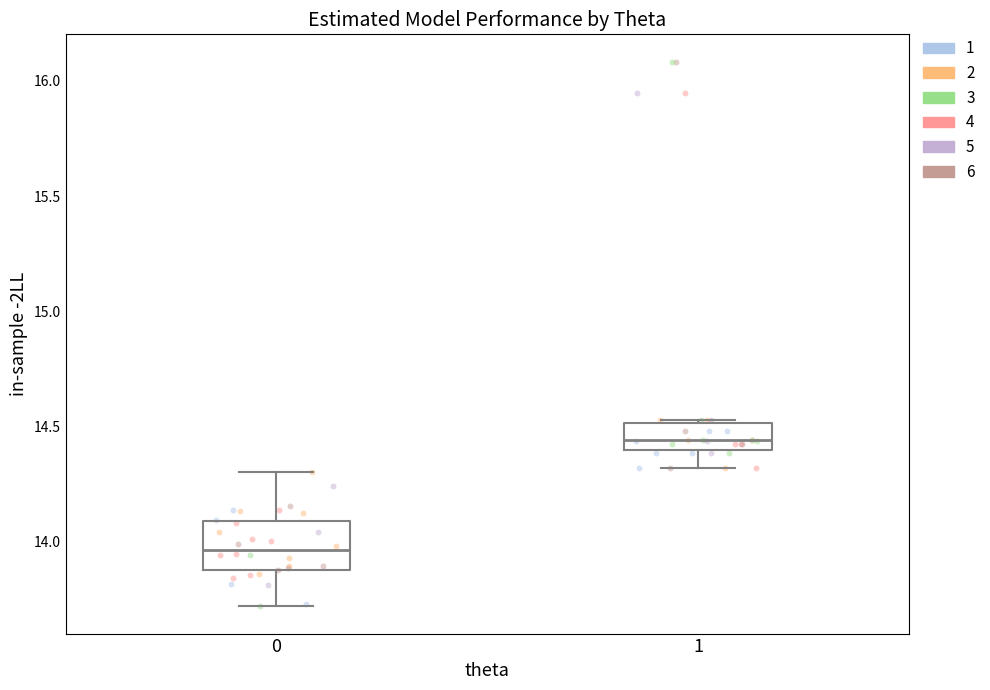

Reading left to right, transcribe this box plot: for each box, give where its median line is, the range the box spans, and where its two whiskers end, as read against the y-axis. The values are not printed on the chart, so give them approximately, as read against the axis.

0: median 13.95, box 13.90 to 14.10, whiskers 13.70 to 14.30
1: median 14.45, box 14.40 to 14.50, whiskers 14.30 to 14.55